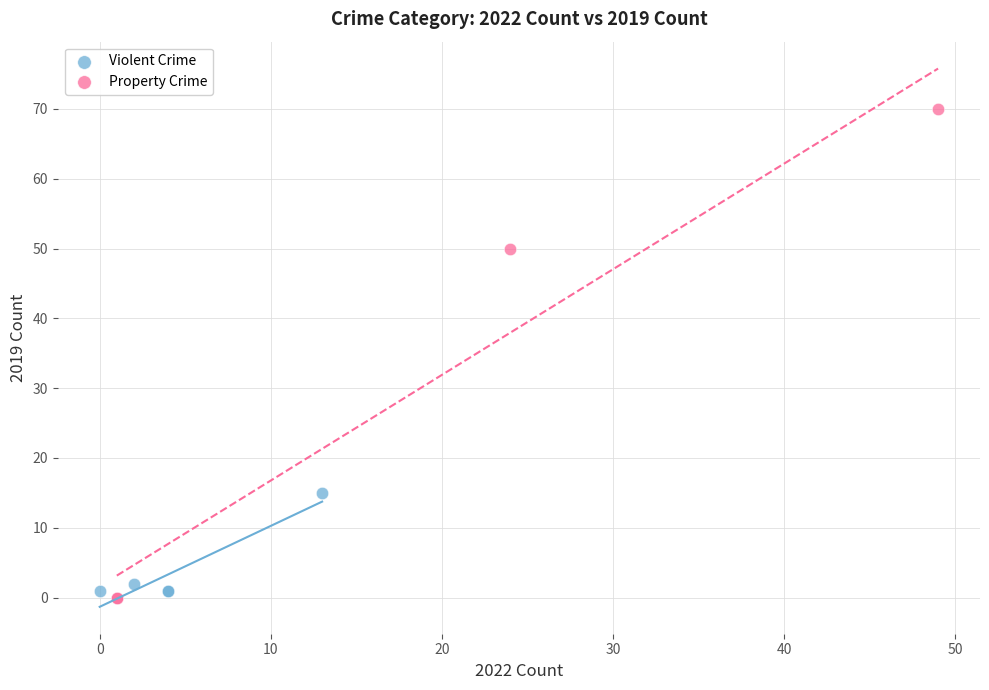

Which series contains the highest Y value?

Property Crime